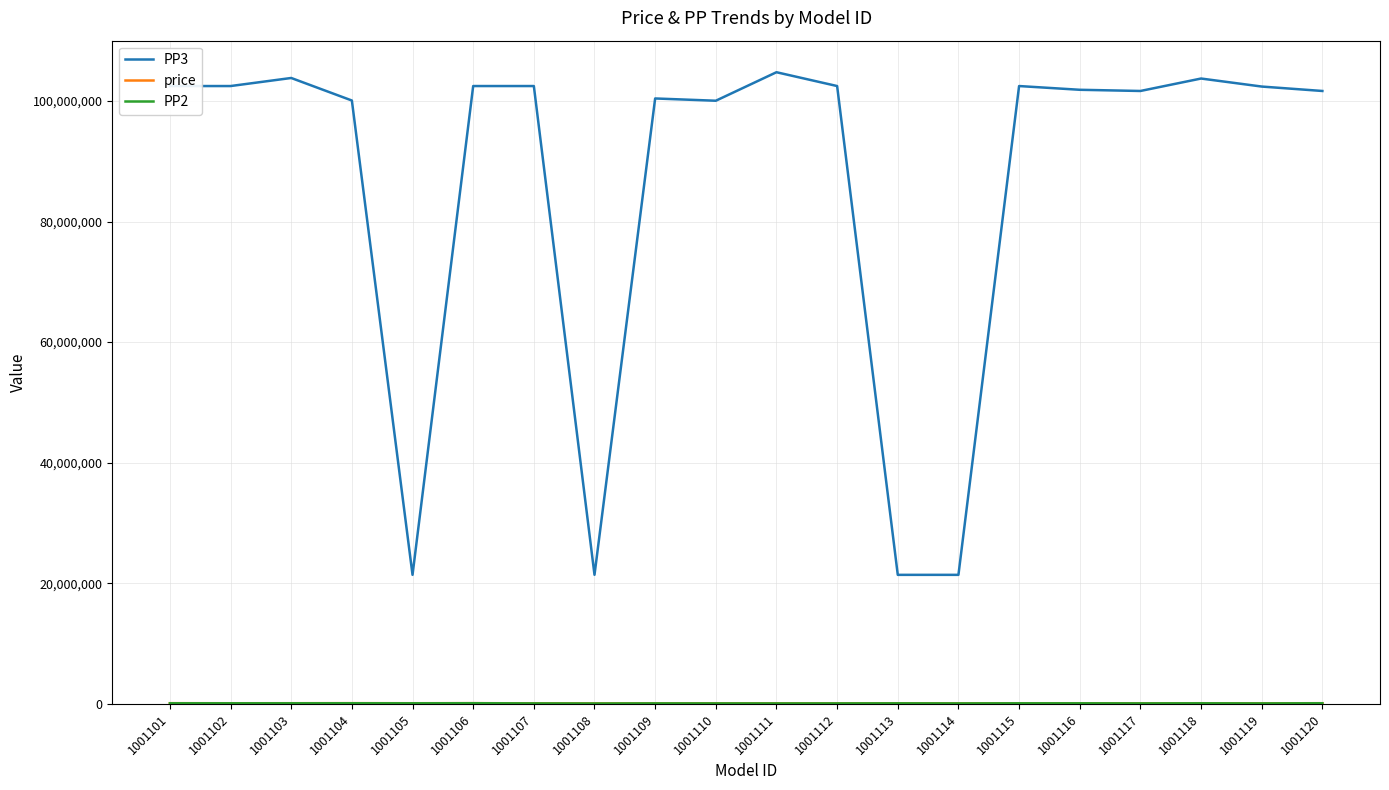

What is the minimum value for PP3?

21401170